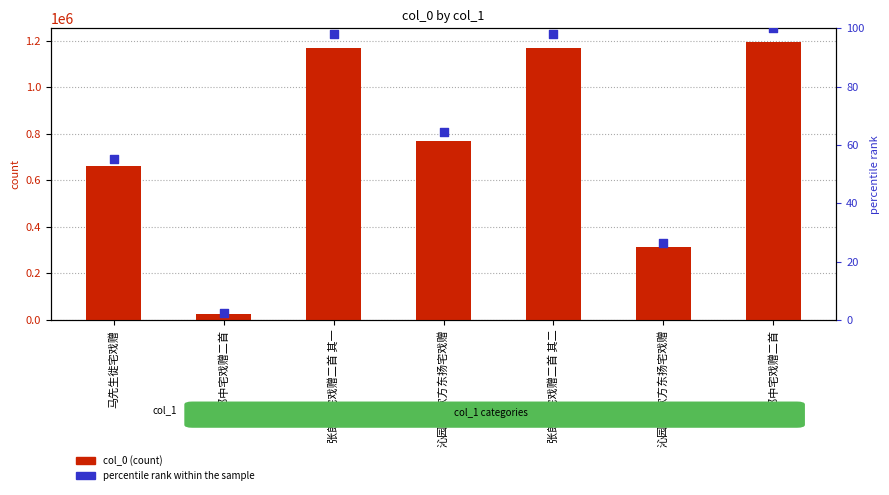

Which series has the largest total across all categories?

col_0